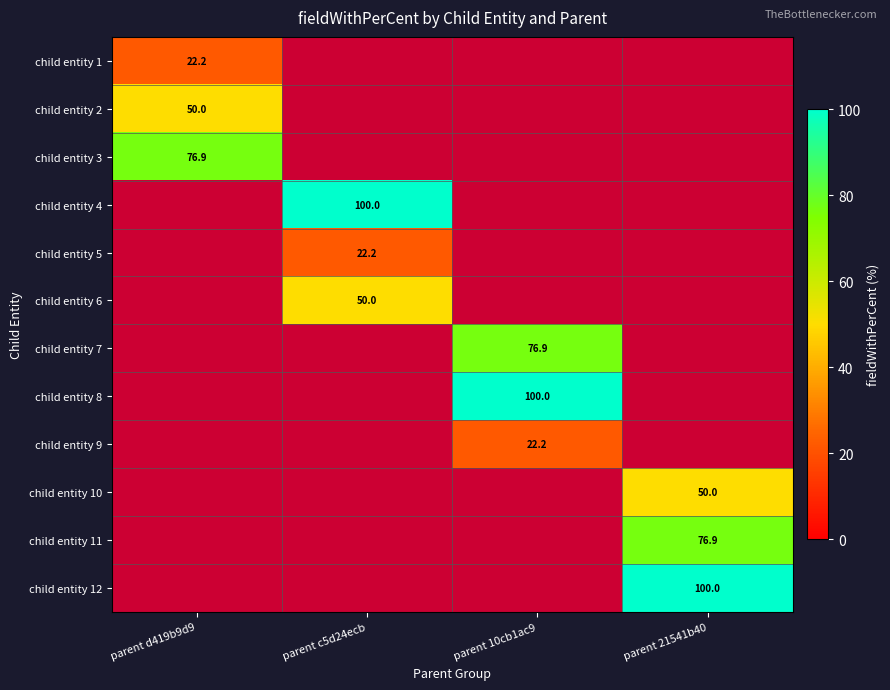

Is it true that child entity 6 equals 82.2 at parent c5d24ecb?

False